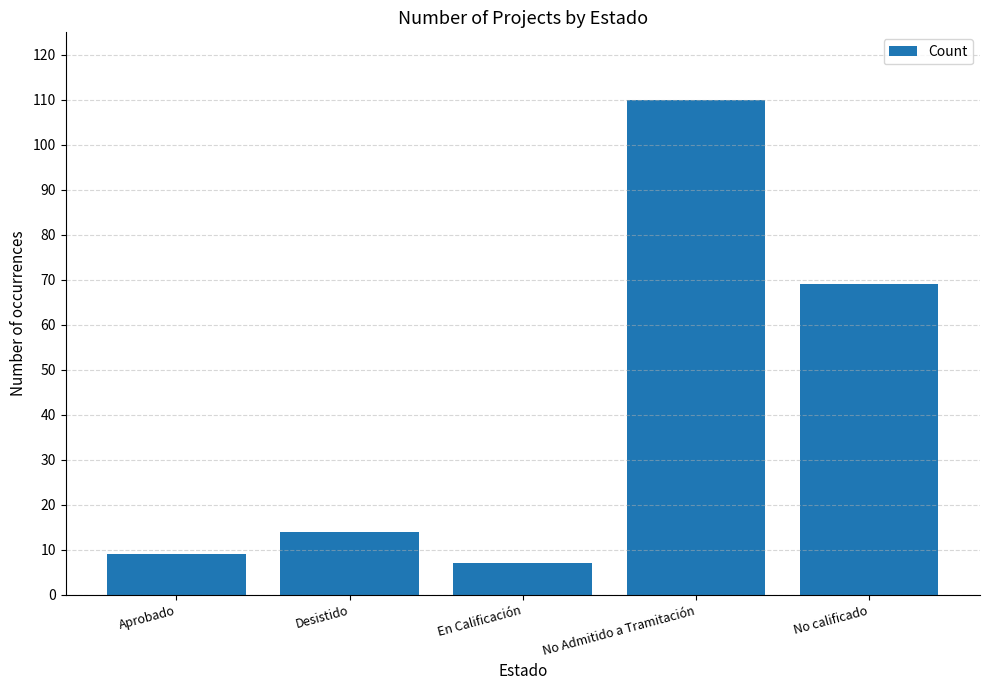

What is the label of the 5th bar from the left?

No calificado